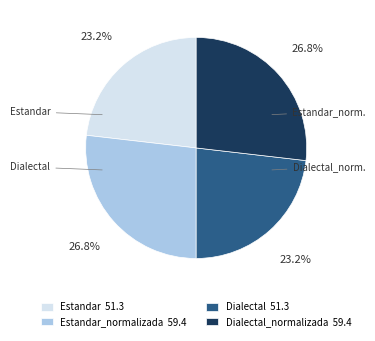

Does any single category account for the majority?

No